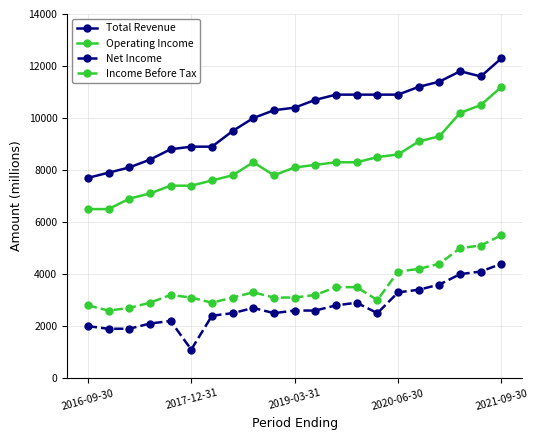

At how many categories does at least one series exceed 6065?

21